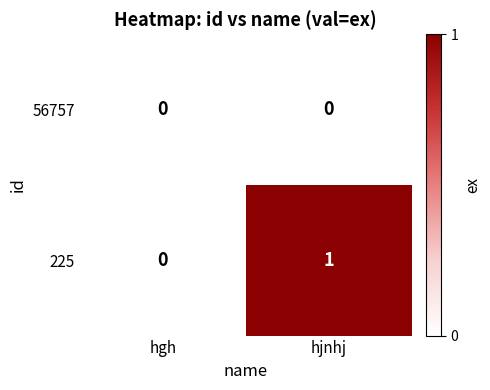

Rank the series by their average value, from lowest to highest.

56757, 225